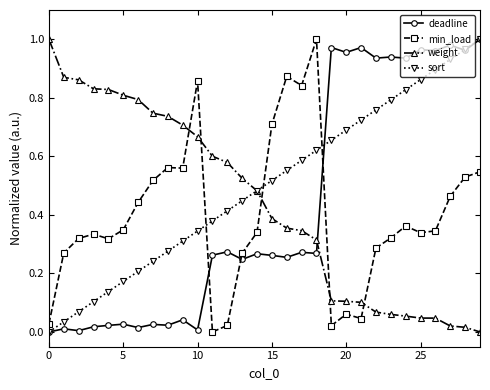

Which series has the largest total across all categories?

sort